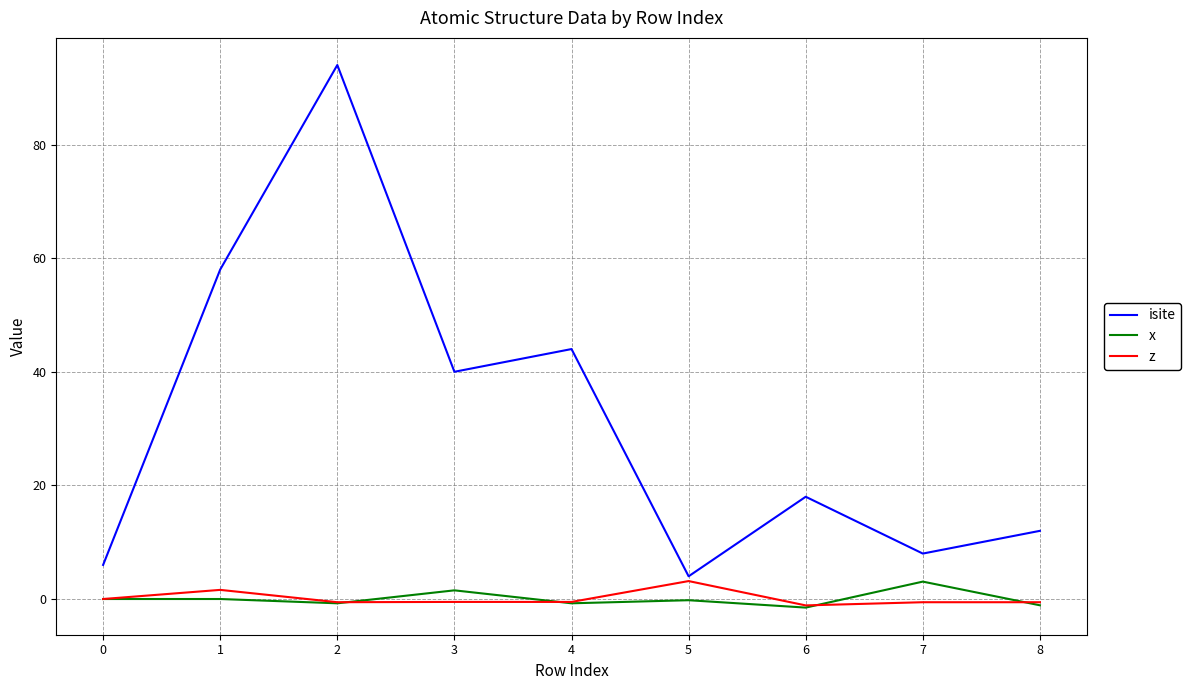

What is the difference between the highest and lowest values at 5?

4.2